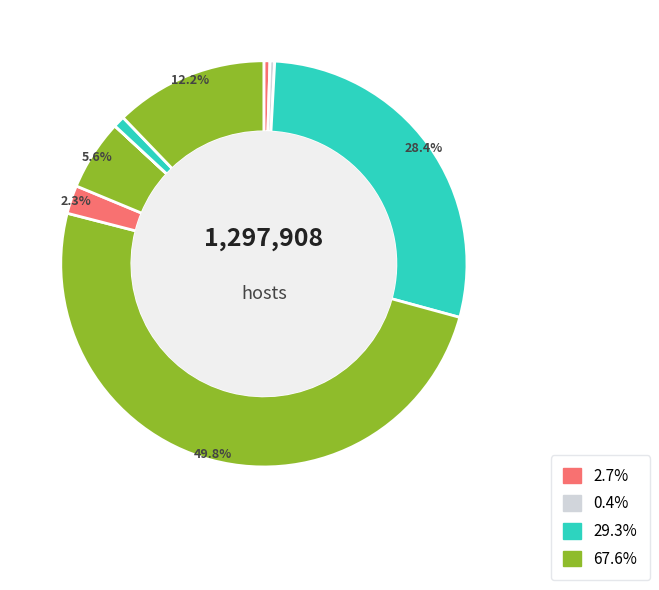

How many slices are in this pie chart?

9